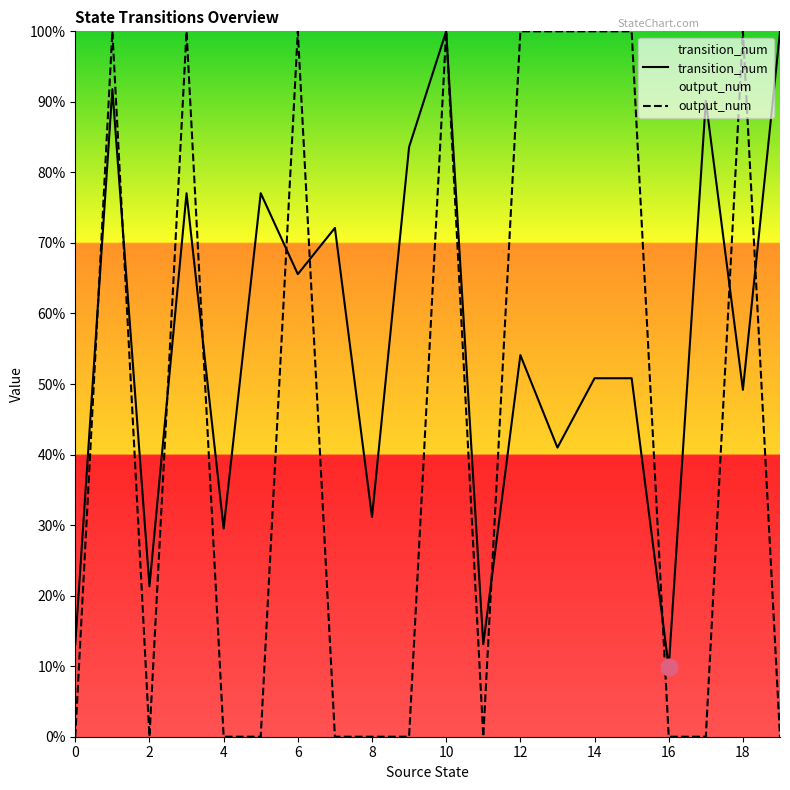

At which category does the chart reach its peak across all series?

10